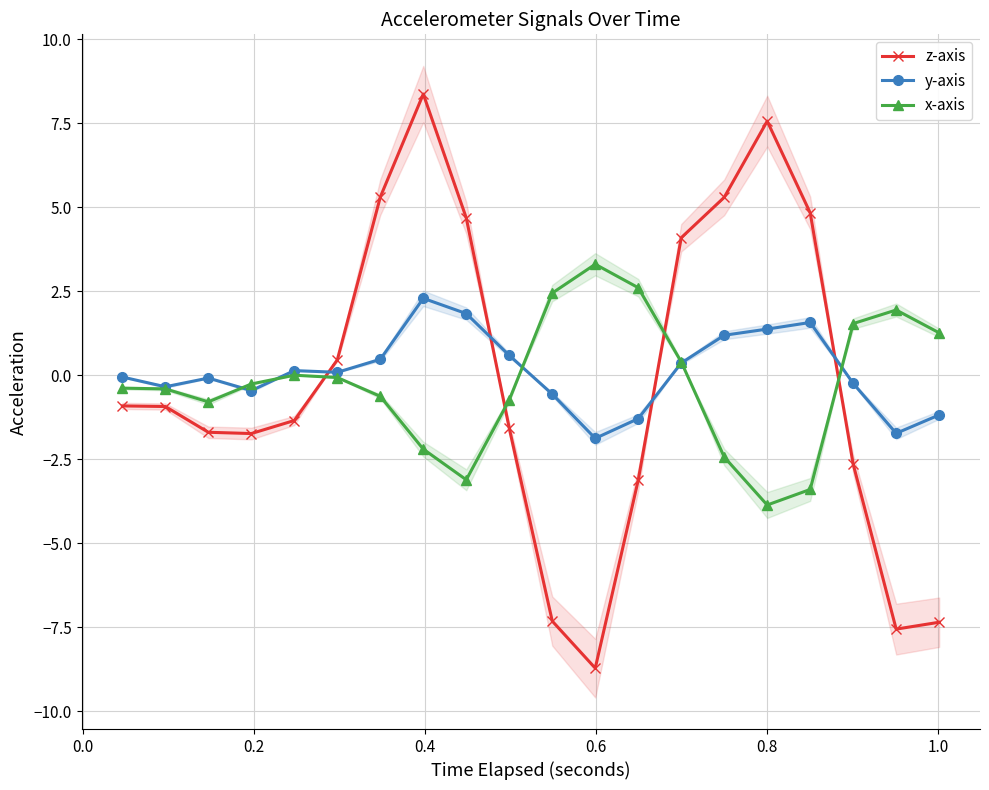

What is the sum of all z-axis values?

-4.3